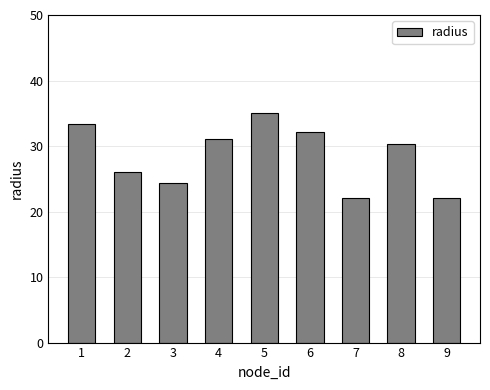

What is the average value?

28.5